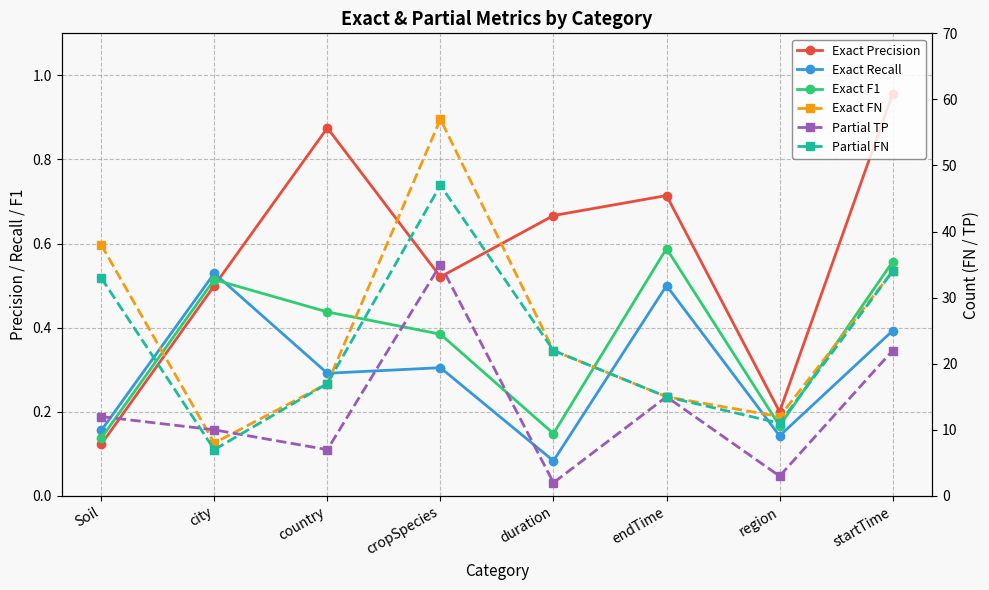

True or false: Exact Recall has more than 0 points higher than both neighbors.

True